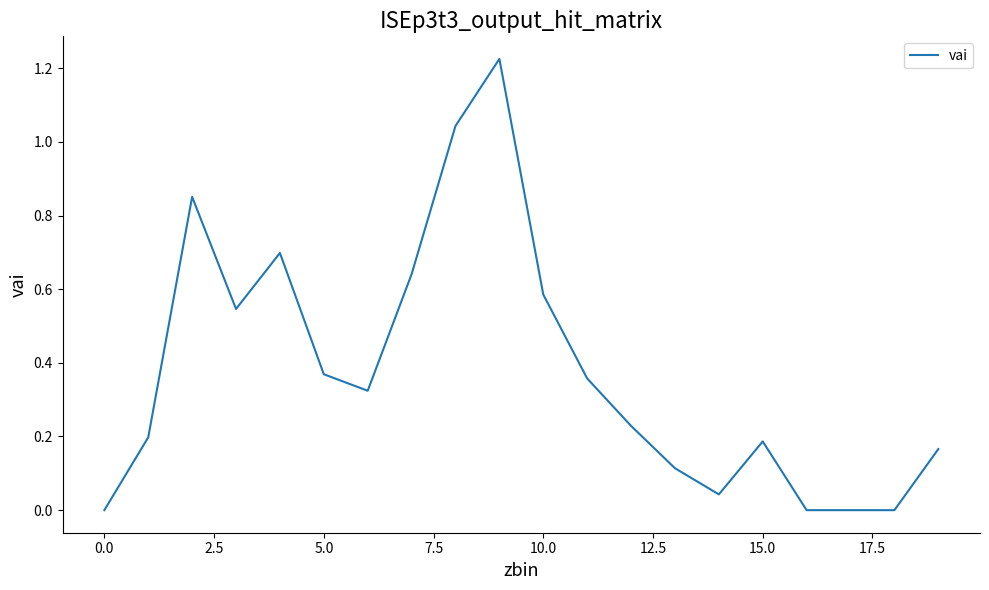

Is this an area chart (filled region under the line)?

No